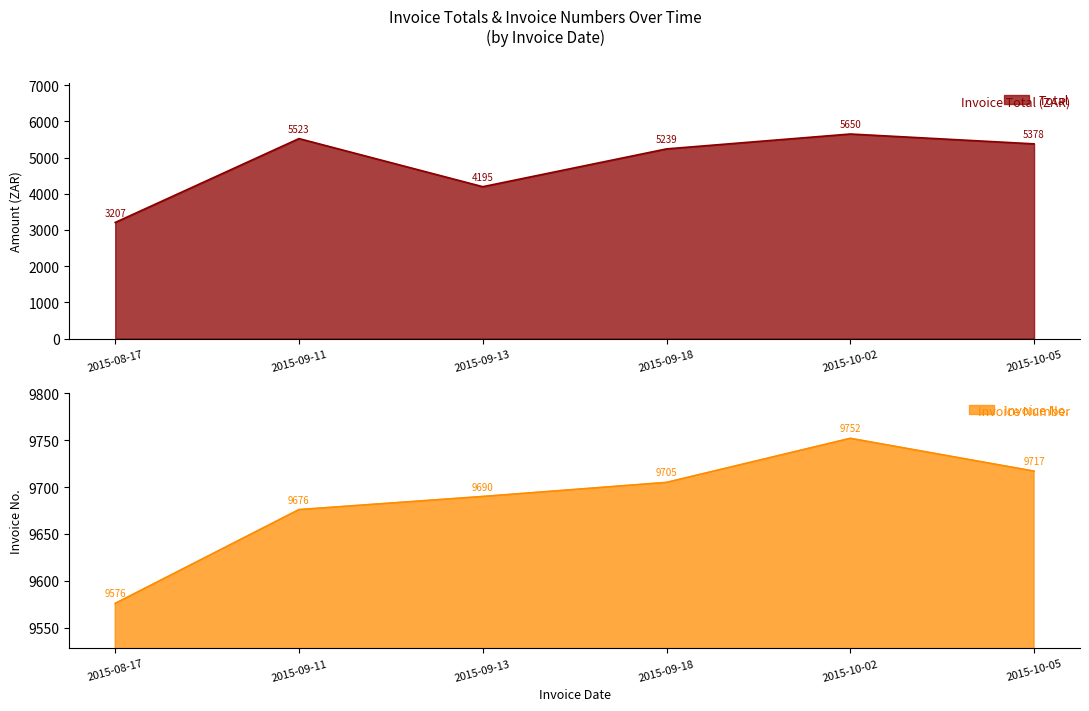

True or false: Total has more than 2 interior local peaks.

False